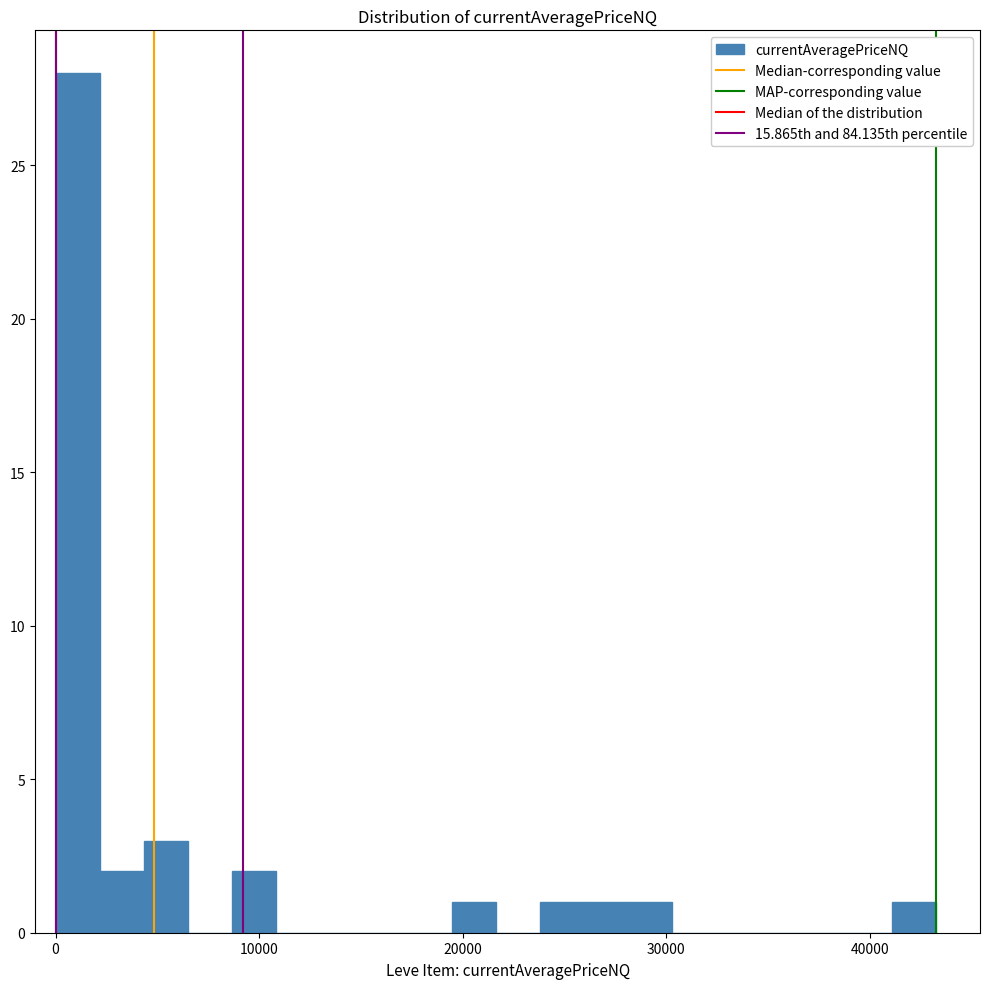

Read against the x-axis, roughly where is the centre of the tallest bar?

1000